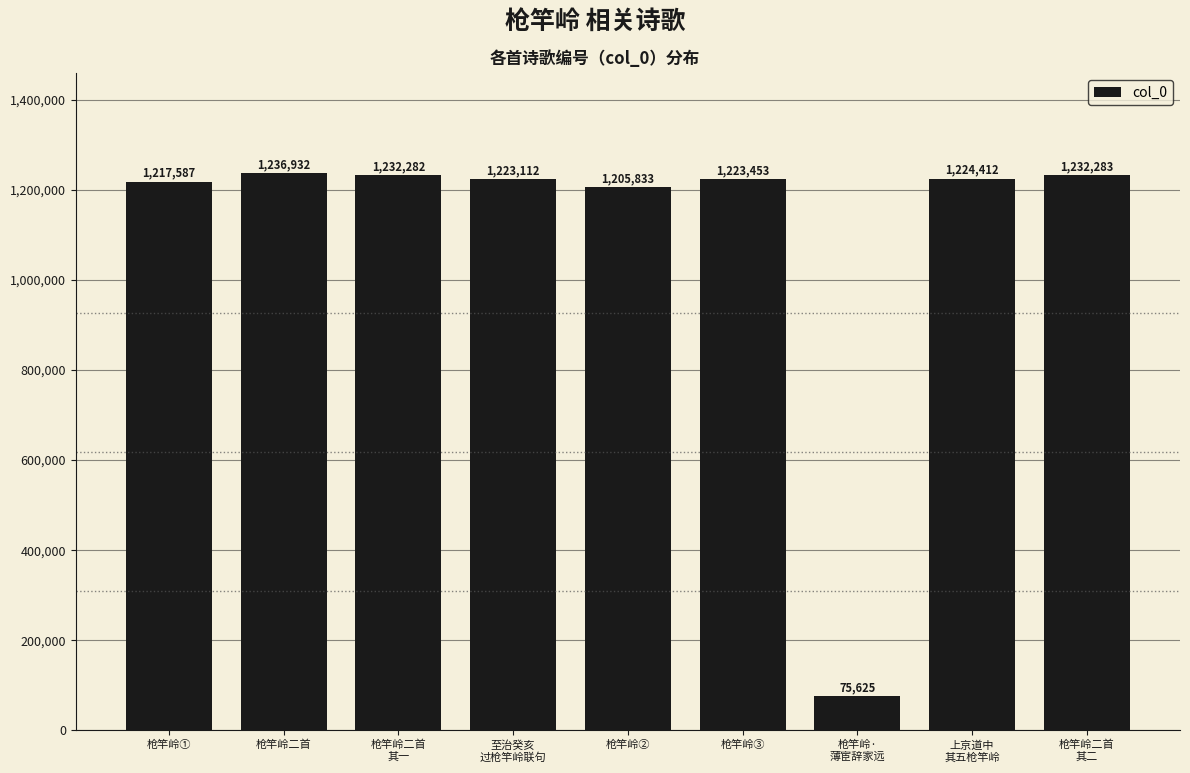

What position from the right is 枪竿岭二首?

8